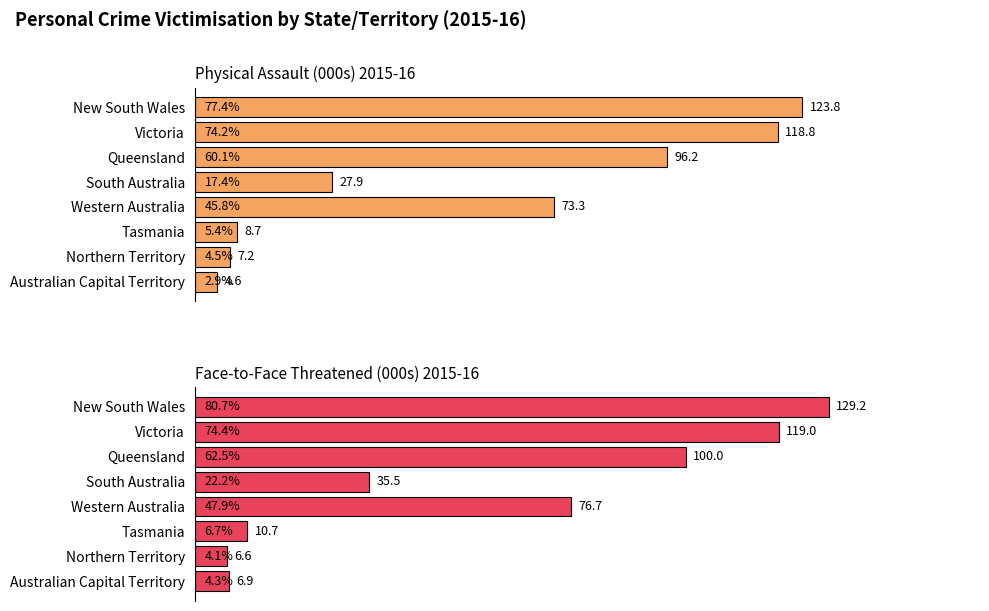

What are all the series names shown in the legend?

Physical Assault (000s) 2015-16, Face-to-Face Threatened (000s) 2015-16